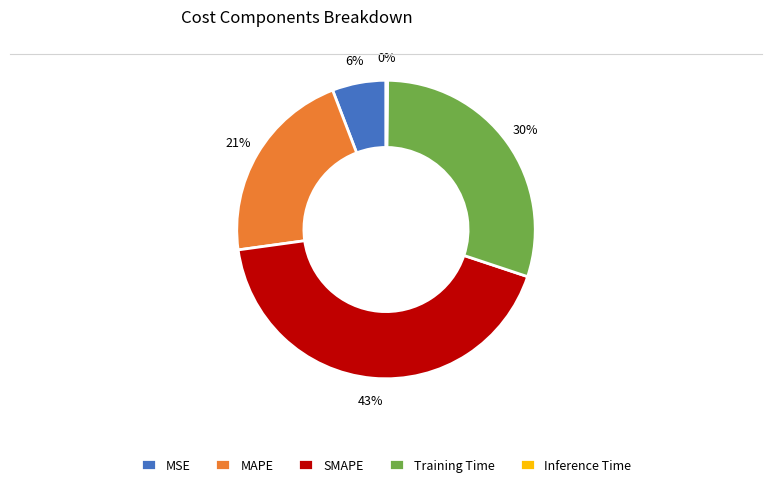

What percentage is the Training Time slice, to the nearest percent?

30%